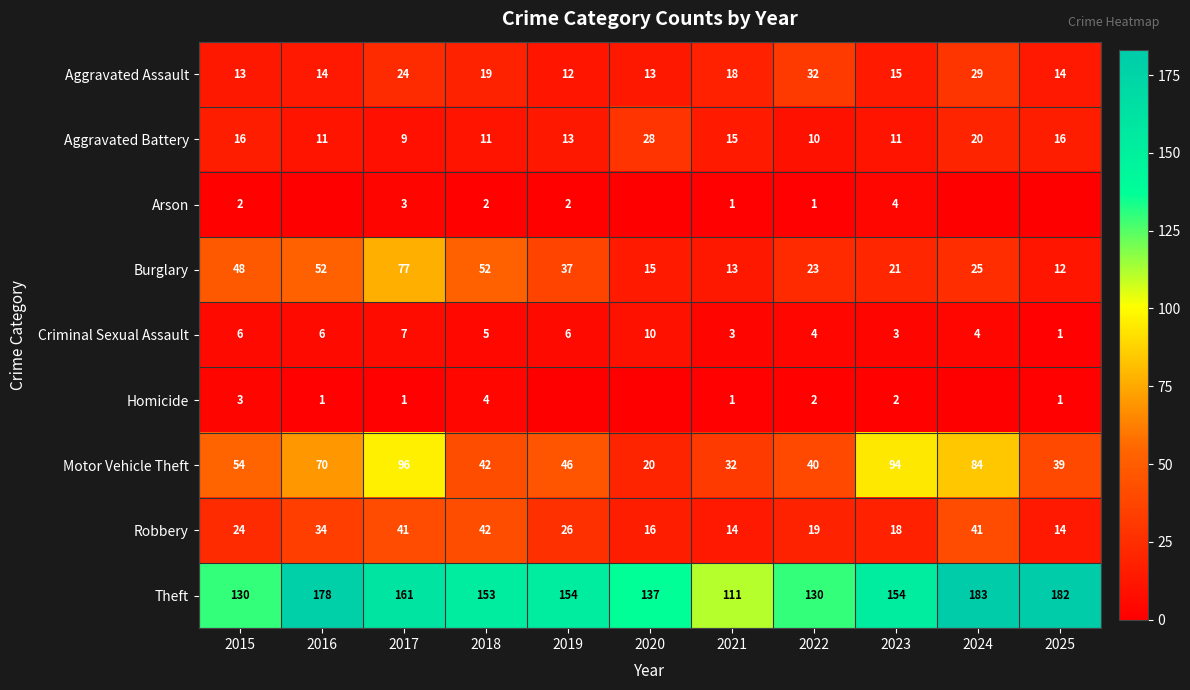

Where does the Criminal Sexual Assault series first go above 5?

2015